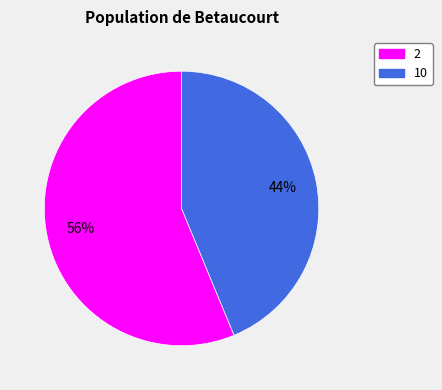

What is the smallest slice in the pie chart?

10